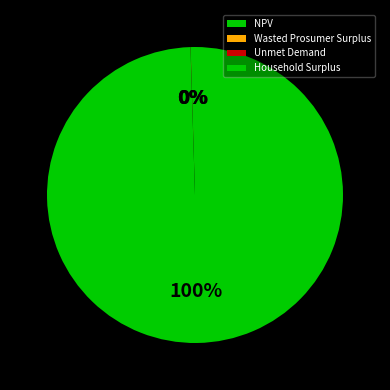

Which slice is the smallest?

Unmet Demand